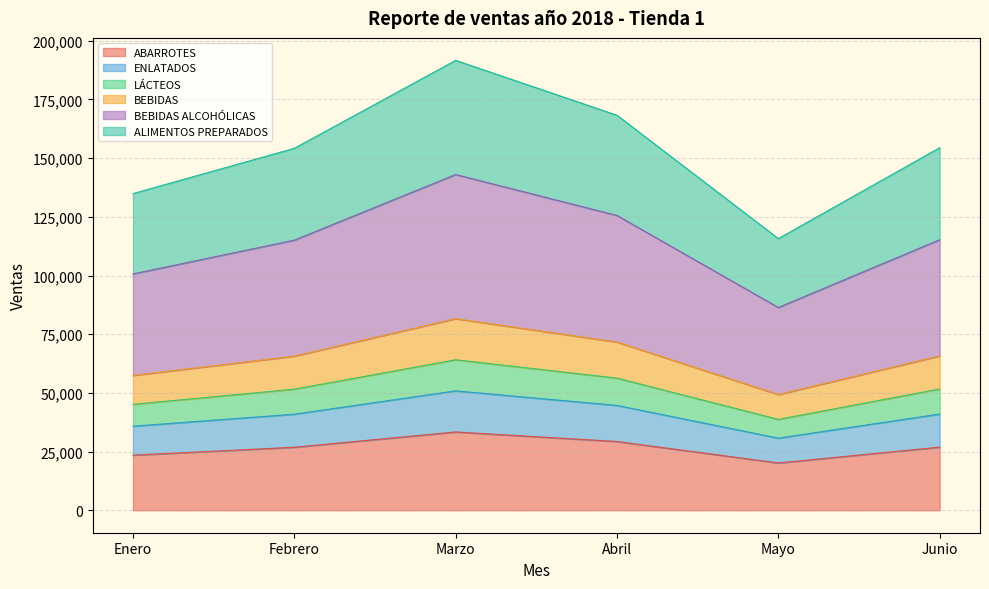

What are all the series names shown in the legend?

ABARROTES, ENLATADOS, LÁCTEOS, BEBIDAS, BEBIDAS ALCOHÓLICAS, ALIMENTOS PREPARADOS